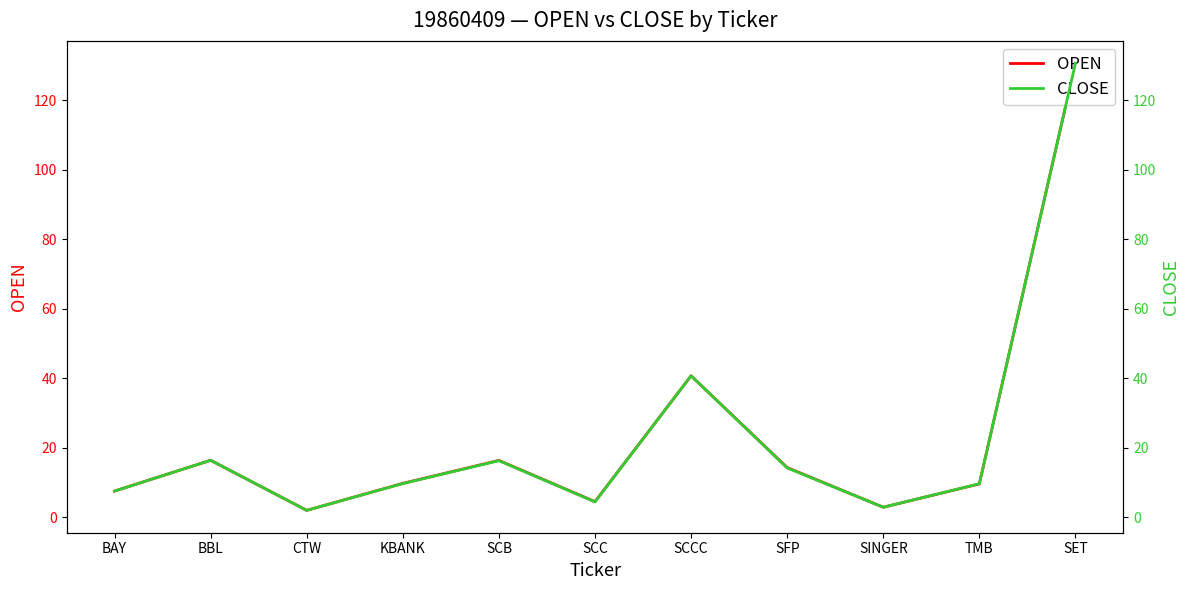

What is the average value of the OPEN series?

23.2